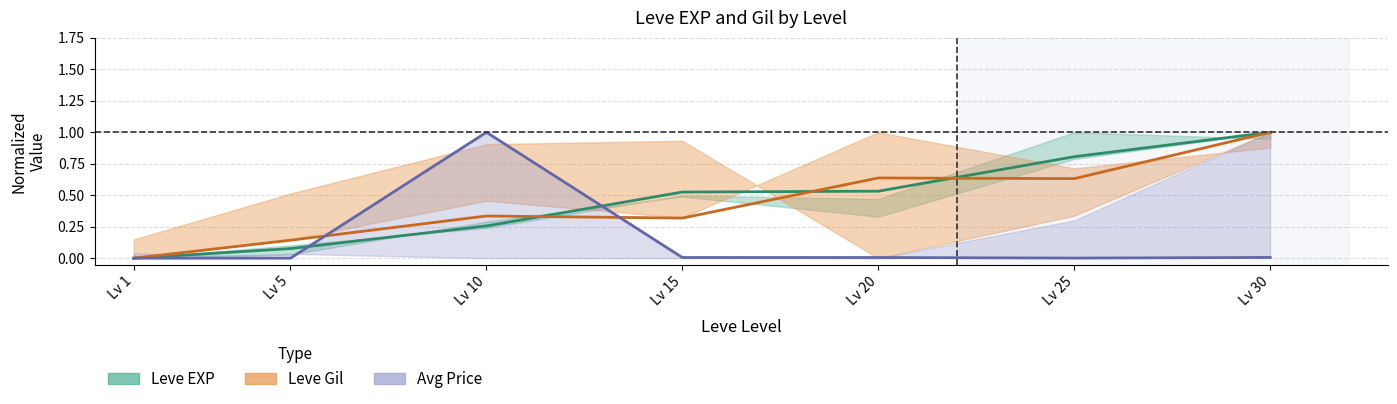

Which series has the largest total across all categories?

Leve EXP (mid)